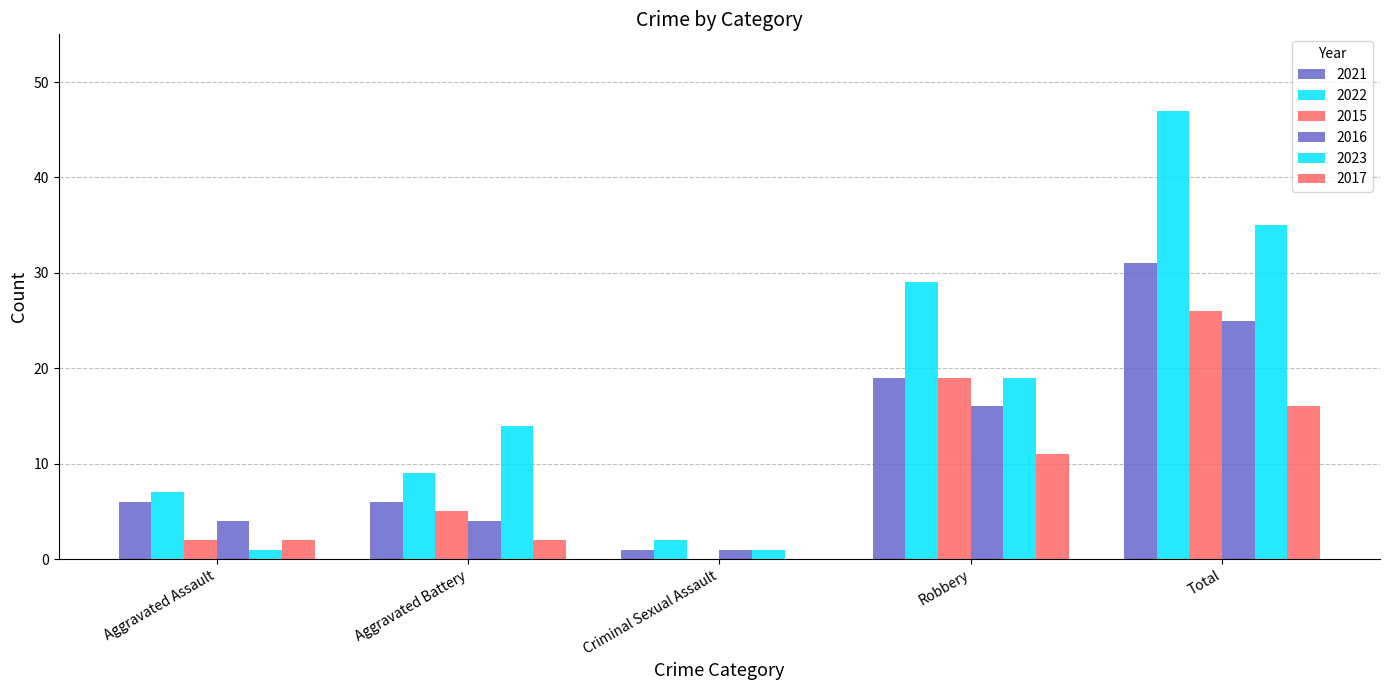

At which label does 2016 first exceed 4?

Robbery